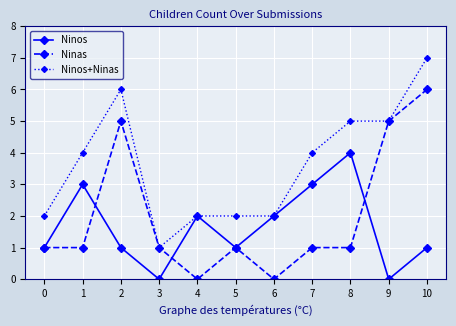

Does the chart have visible grid lines?

Yes